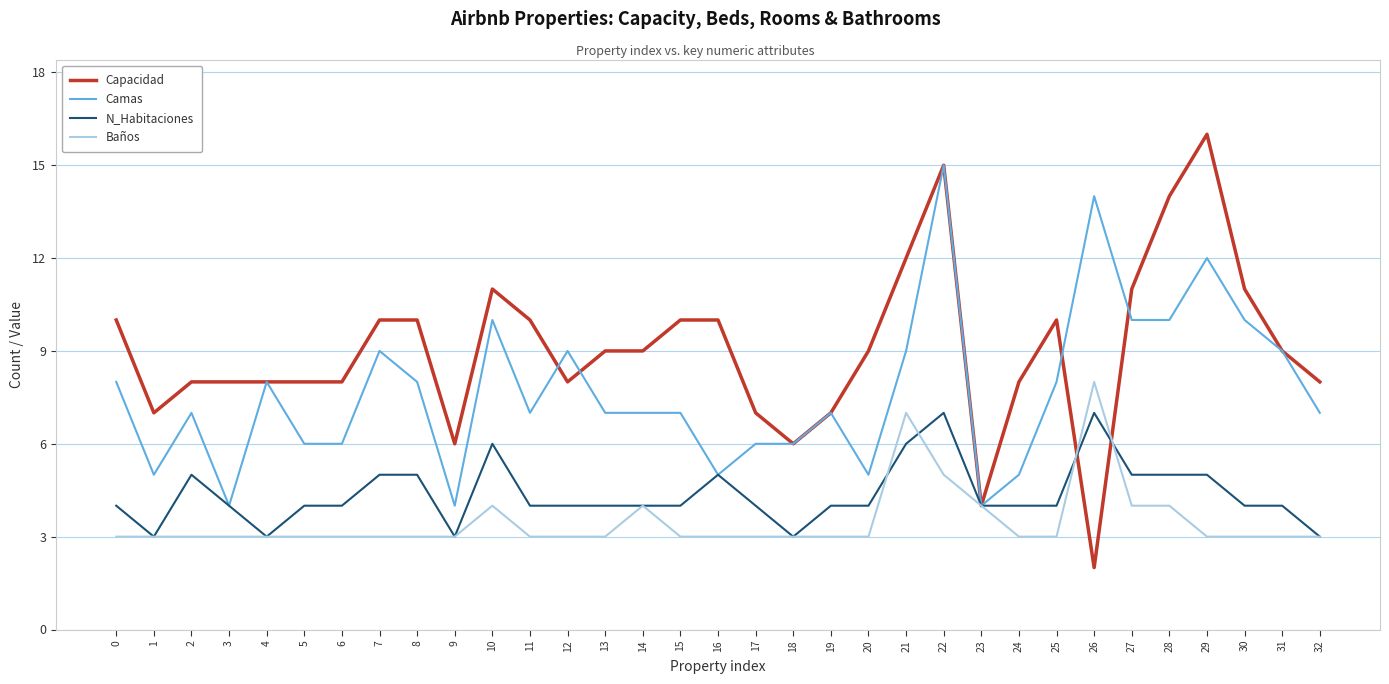

What is the average value of the Capacidad series?

9